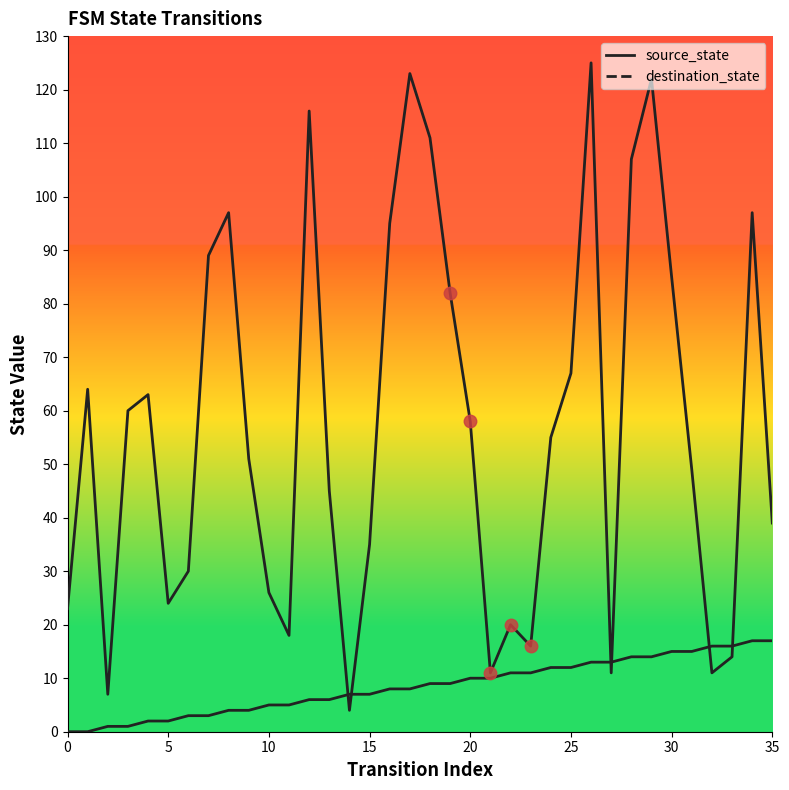

How many intersections are there between source_state and destination_state?

6